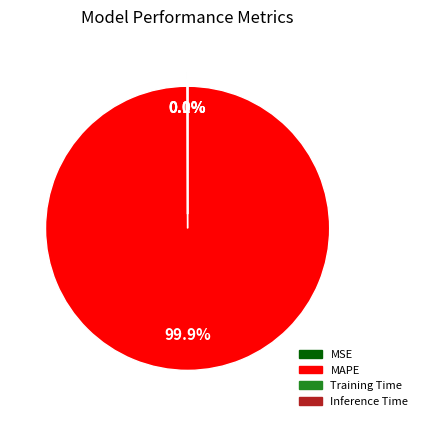

Combined, what portion of the pie is Inference Time and MAPE?

99.9%